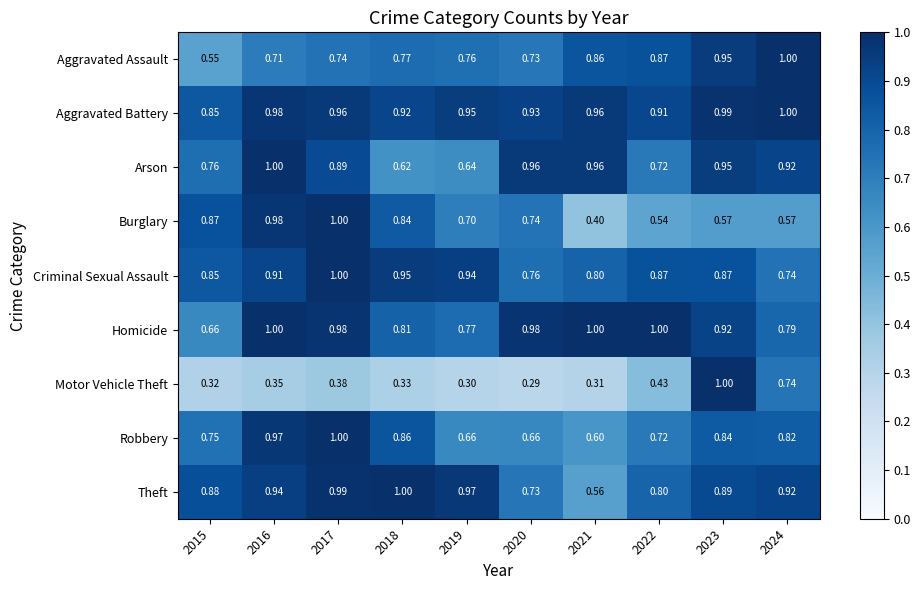

Between 2018 and 2019, which series saw the biggest shift?

Robbery